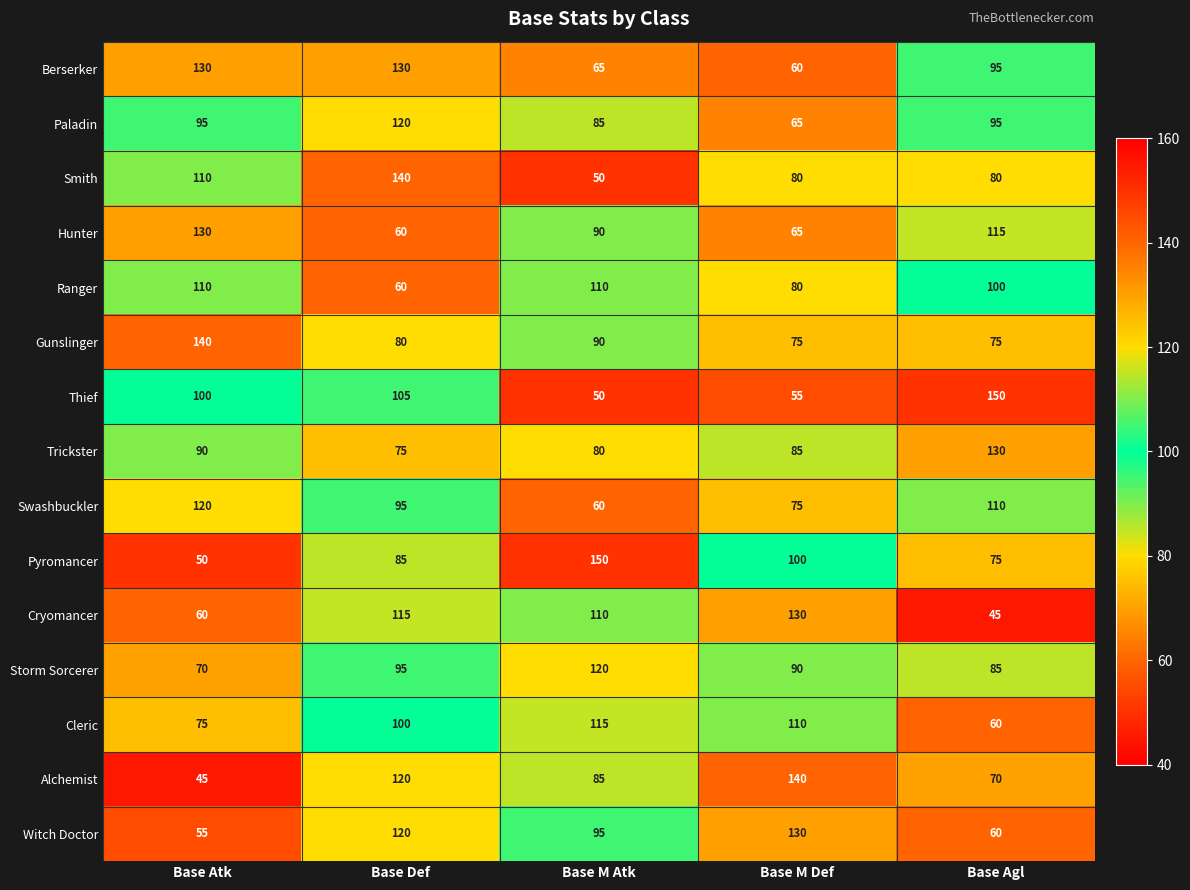

What is the smallest value displayed?

45